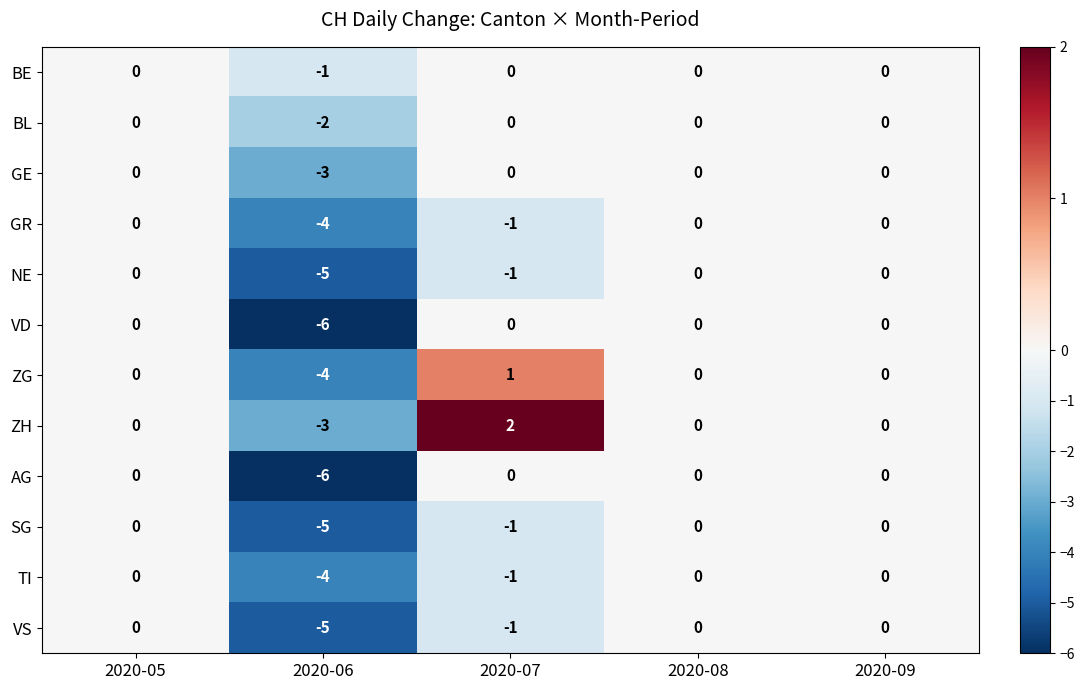

The value of AG at 2020-06 is -8. True or false?

False